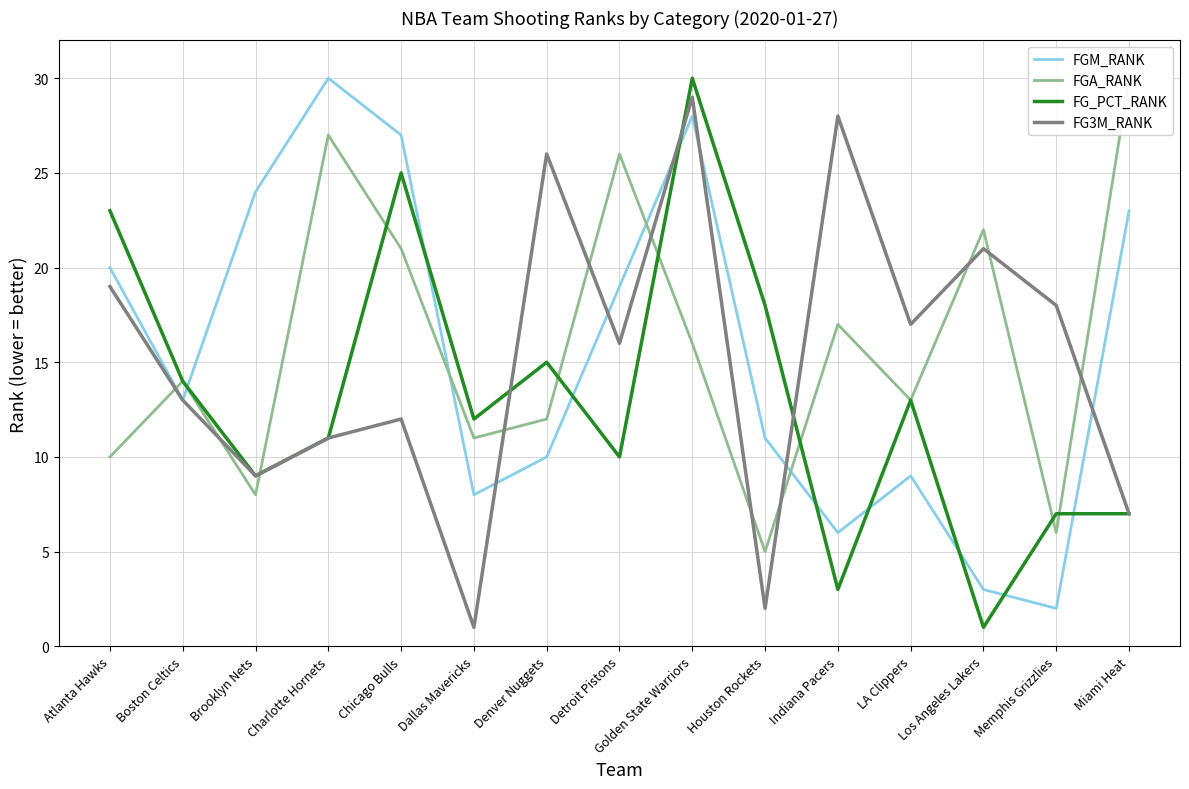

Read the FG_PCT_RANK value at Golden State Warriors, to the nearest 5.

30